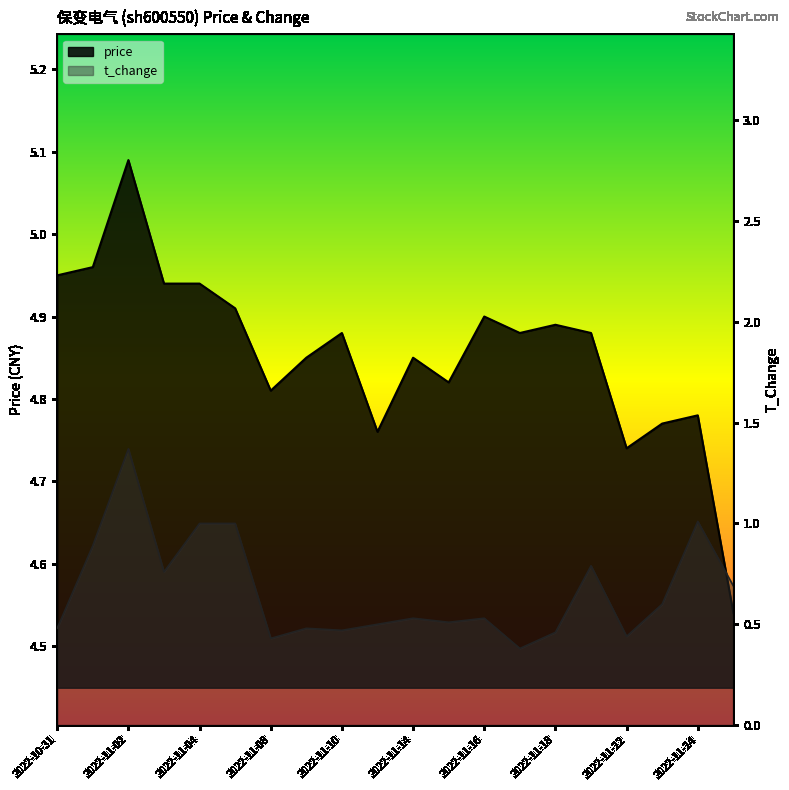

What are all the series names shown in the legend?

price, t_change